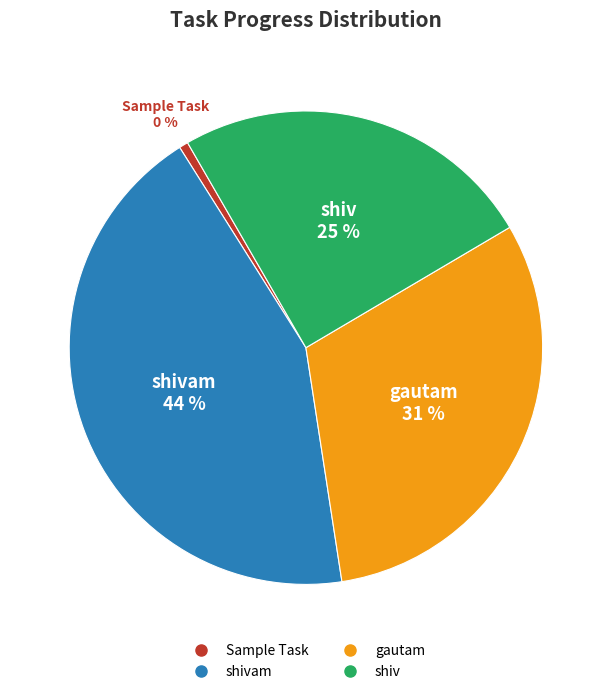

Count the number of slices in the pie.

4